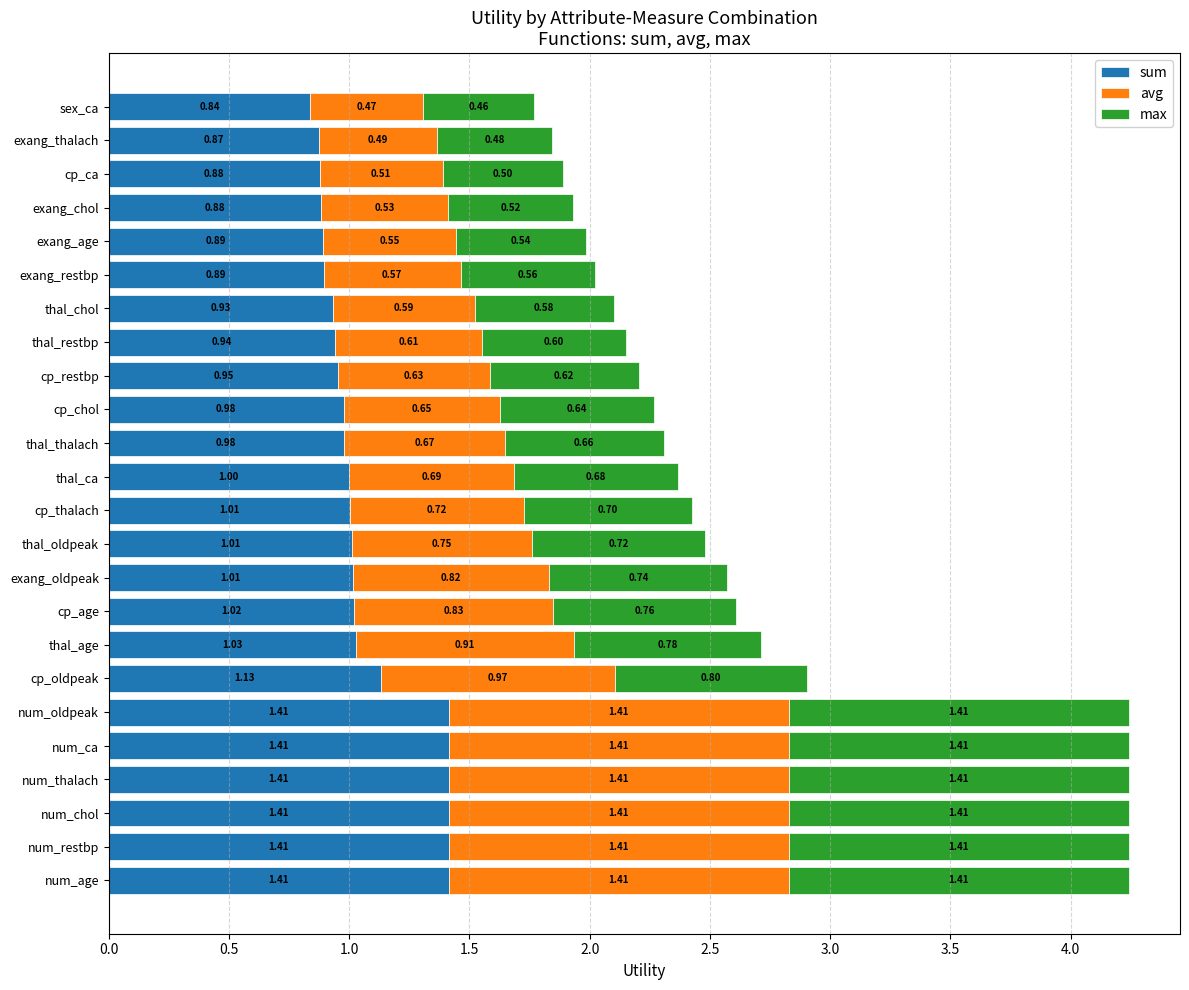

What is the difference between the sum values at cp_age and num_age?

0.4